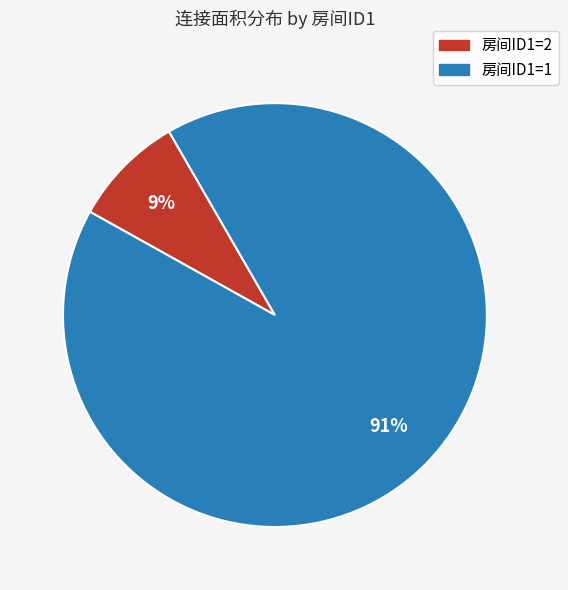

Count the number of slices in the pie.

2